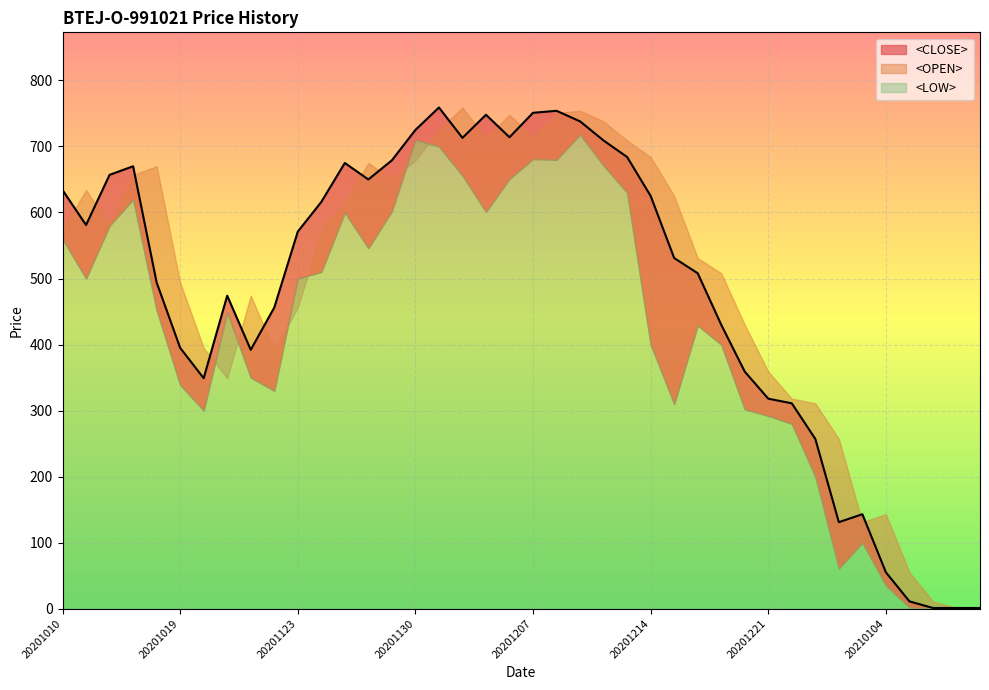

What is the difference between the maximum and second lowest values in the <CLOSE> series?

758